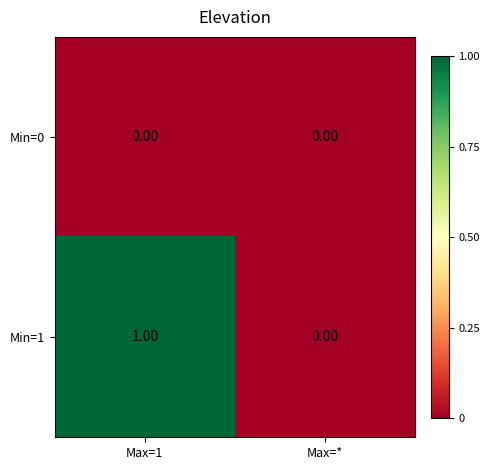

What is the spread (max minus min) of values at Max=1?

1